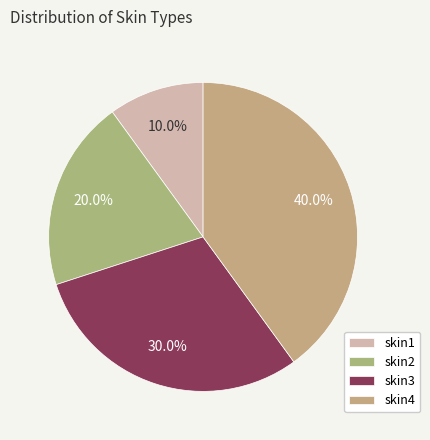

What percentage do skin4 and skin2 together represent?

60.0%